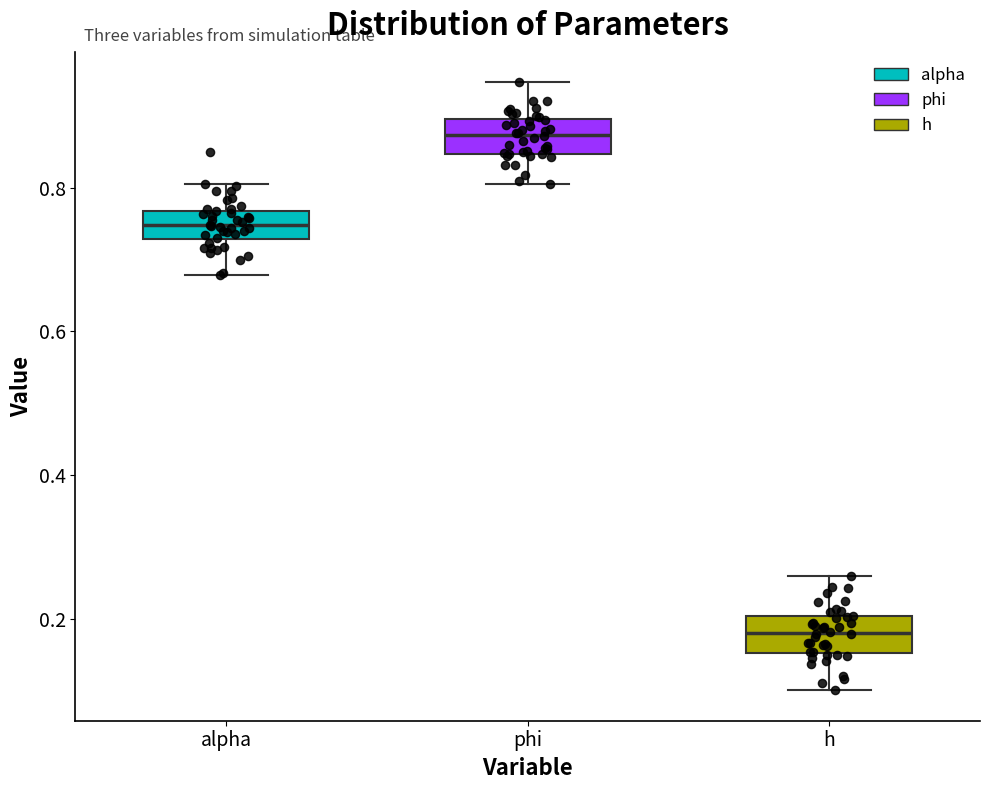

Reading left to right, read every box against the y-axis: the position of its median line, the range the box covers, and the ends of its whiskers. The values are not printed on the chart, so give them approximately, as read against the axis.

alpha: median 0.74, box 0.72 to 0.76, whiskers 0.68 to 0.80
phi: median 0.88, box 0.84 to 0.90, whiskers 0.80 to 0.94
h: median 0.18, box 0.16 to 0.20, whiskers 0.10 to 0.26